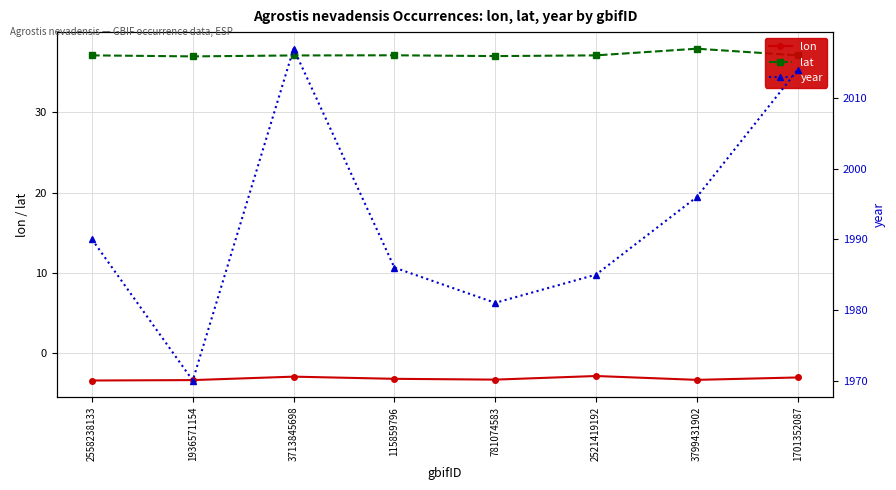

What is the value of the year point at the 5th from the left?

1981.0